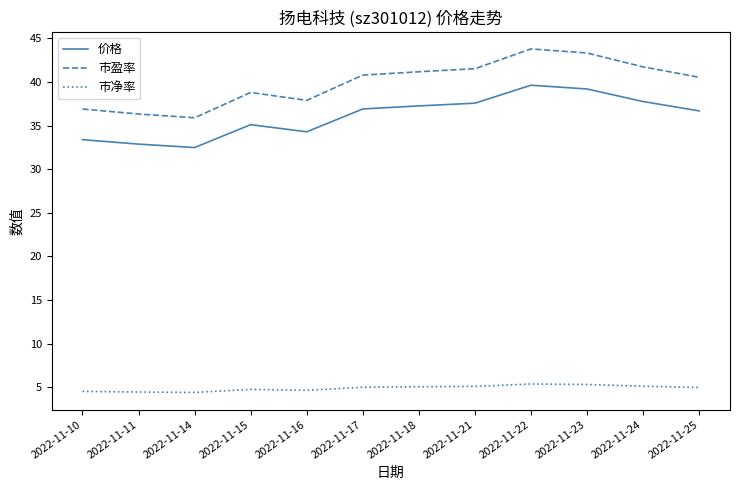

What is the difference between the maximum and minimum values in the 价格 series?

7.1